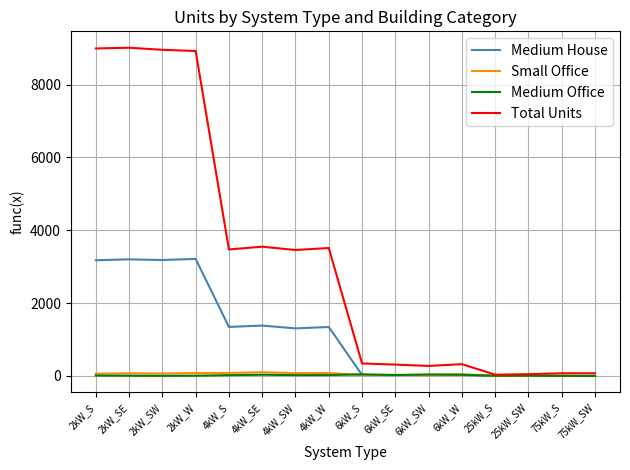

Which series changed the most between 4kW_SE and 75kW_SW?

Total Units